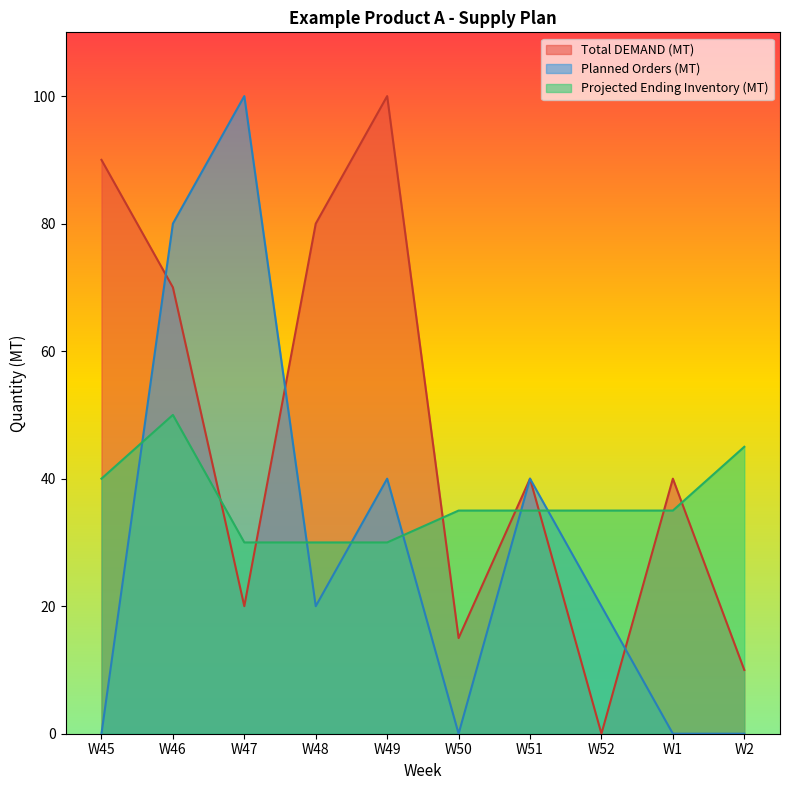

What is the highest value of the Planned Orders (MT) series?

100